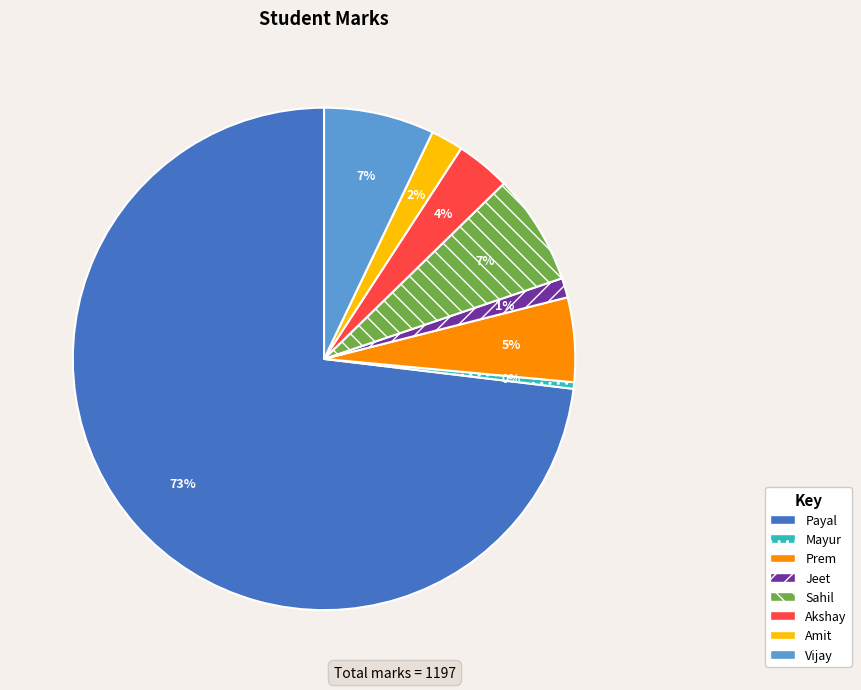

Between Vijay and Prem, which is larger?

Vijay